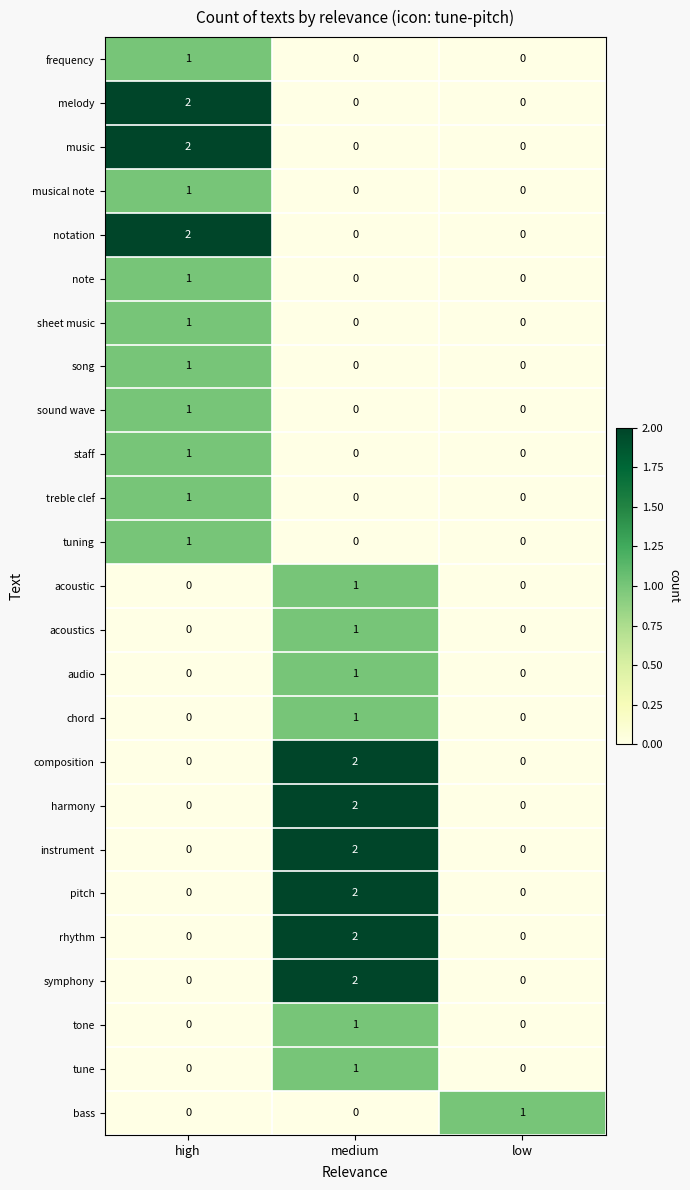

At which label does musical note reach its peak?

high